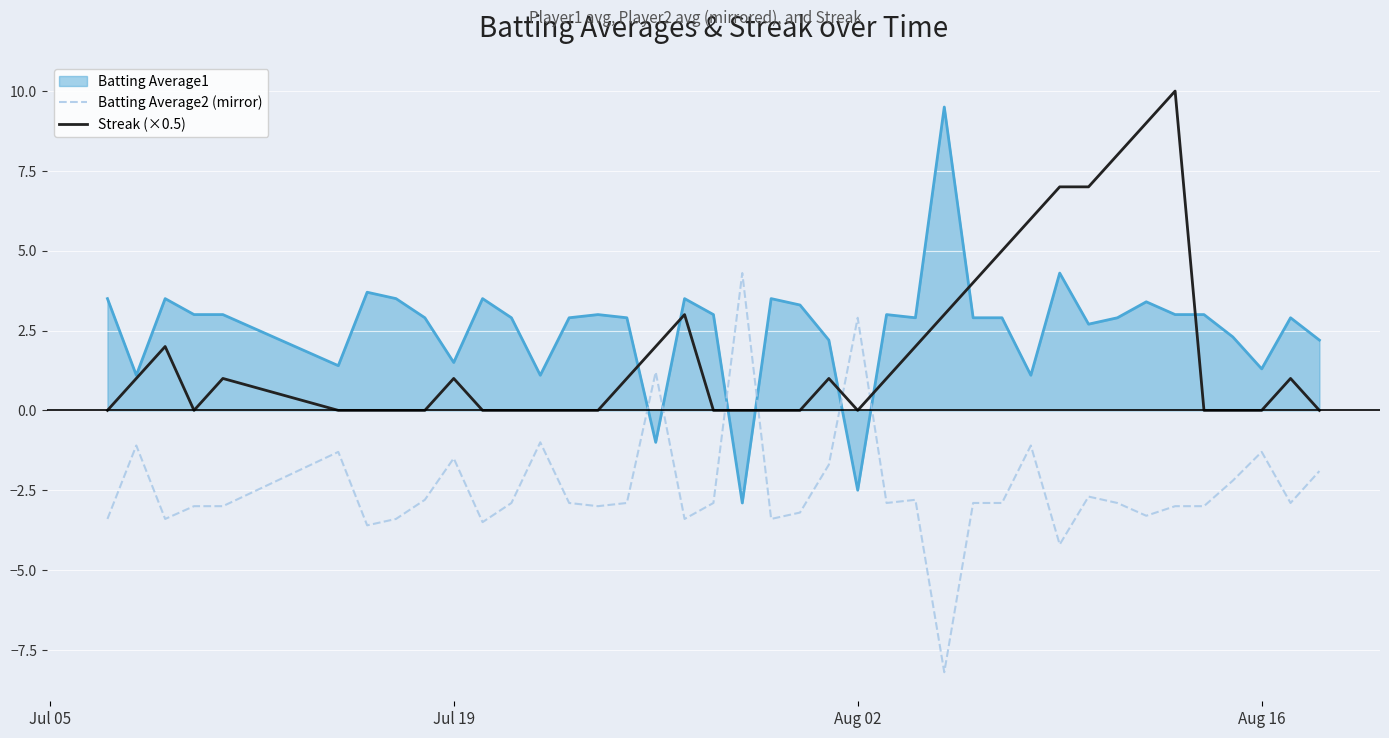

What is the greatest value displayed?

10.0